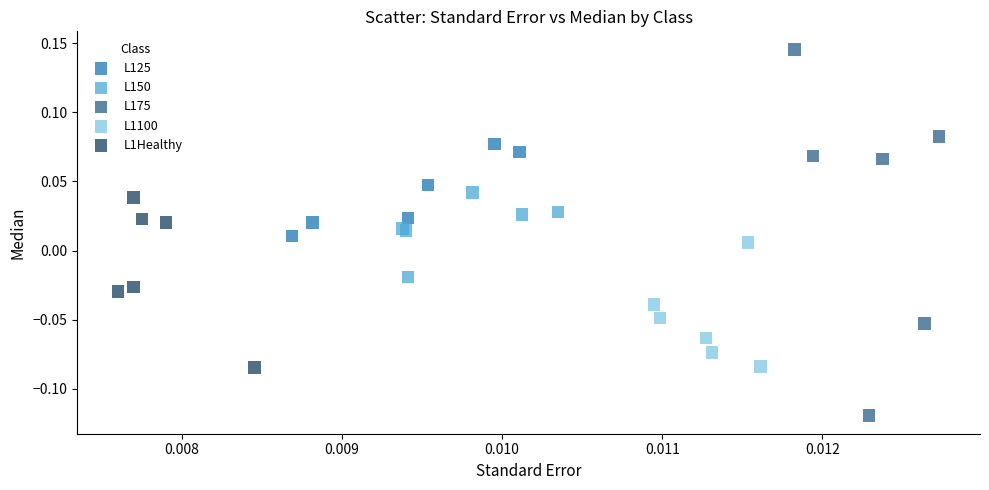

What are all the series names shown in the legend?

L125, L150, L175, L1100, L1Healthy